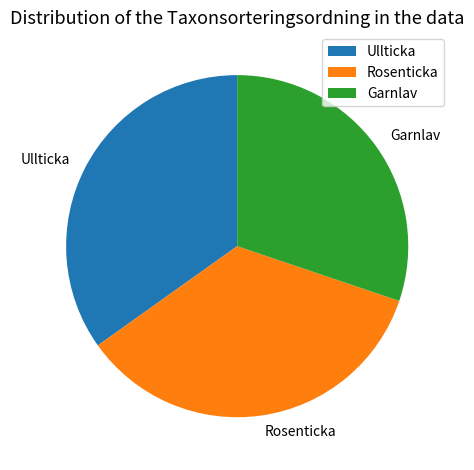

Which slice is the smallest?

Garnlav